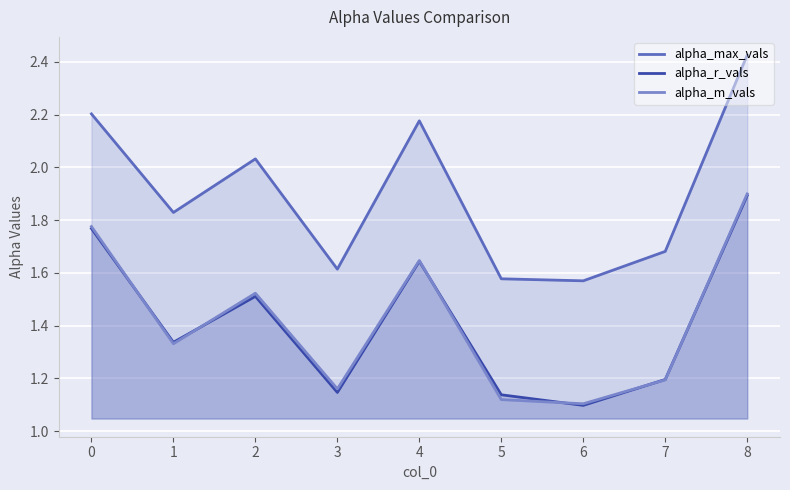

True or false: alpha_r_vals has a value of 1.0 at 1.

False